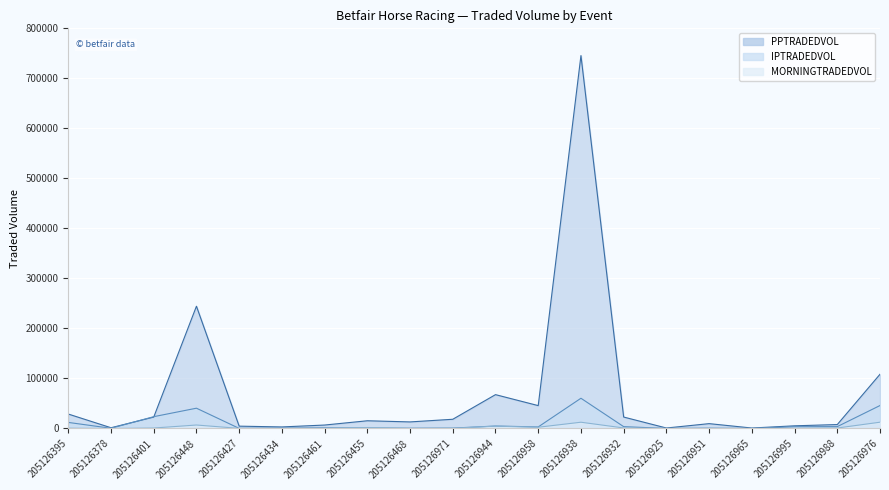

At which category is the sum across all series the highest?

205126938